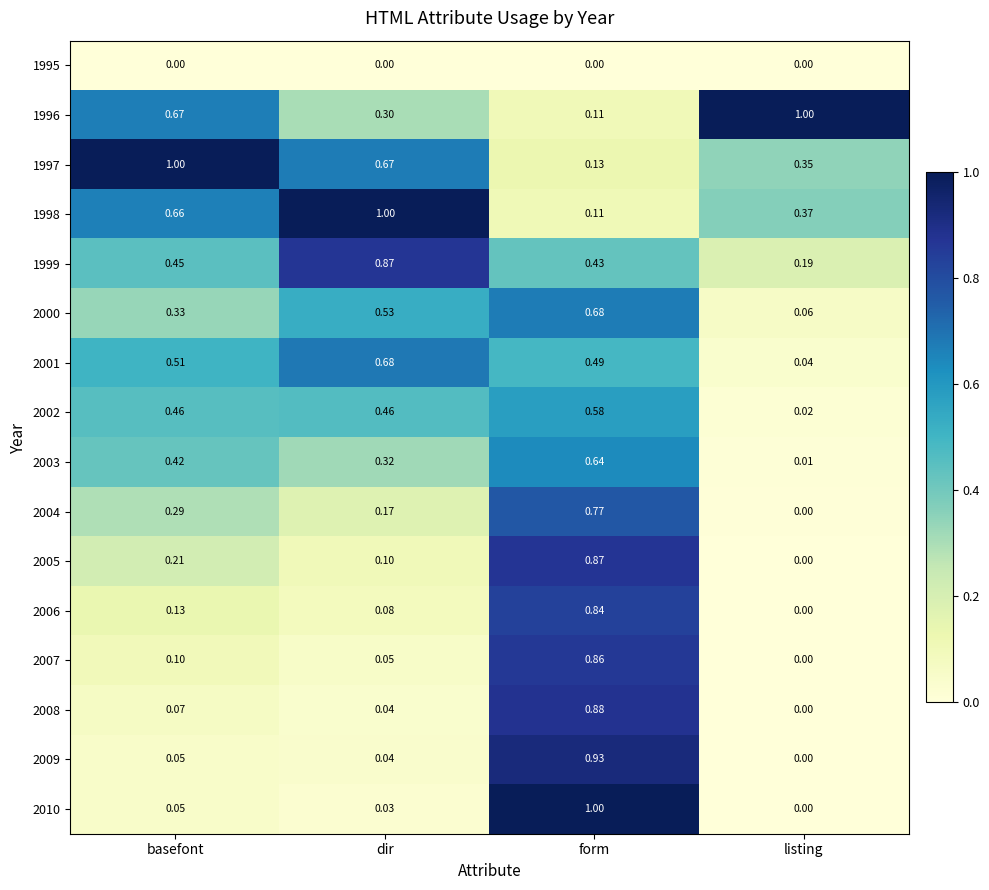

At which label does 1996 reach its minimum?

form